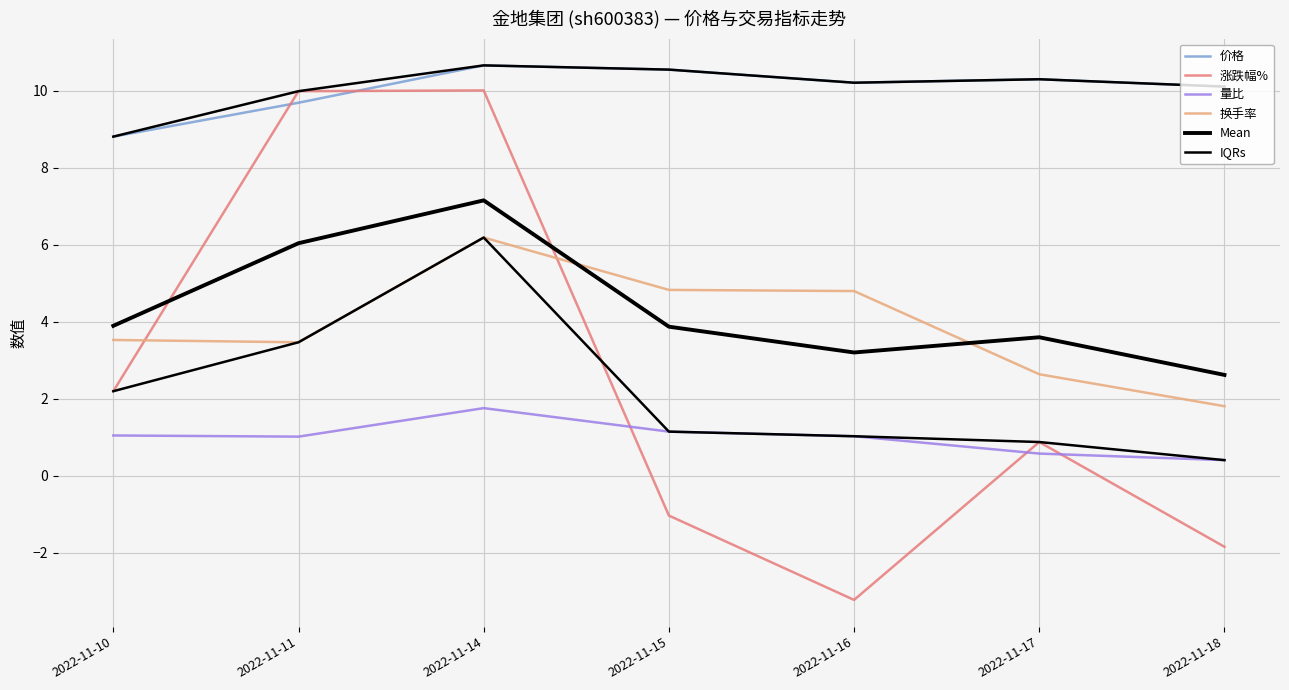

How many values in the 涨跌幅% series exceed 0?

4